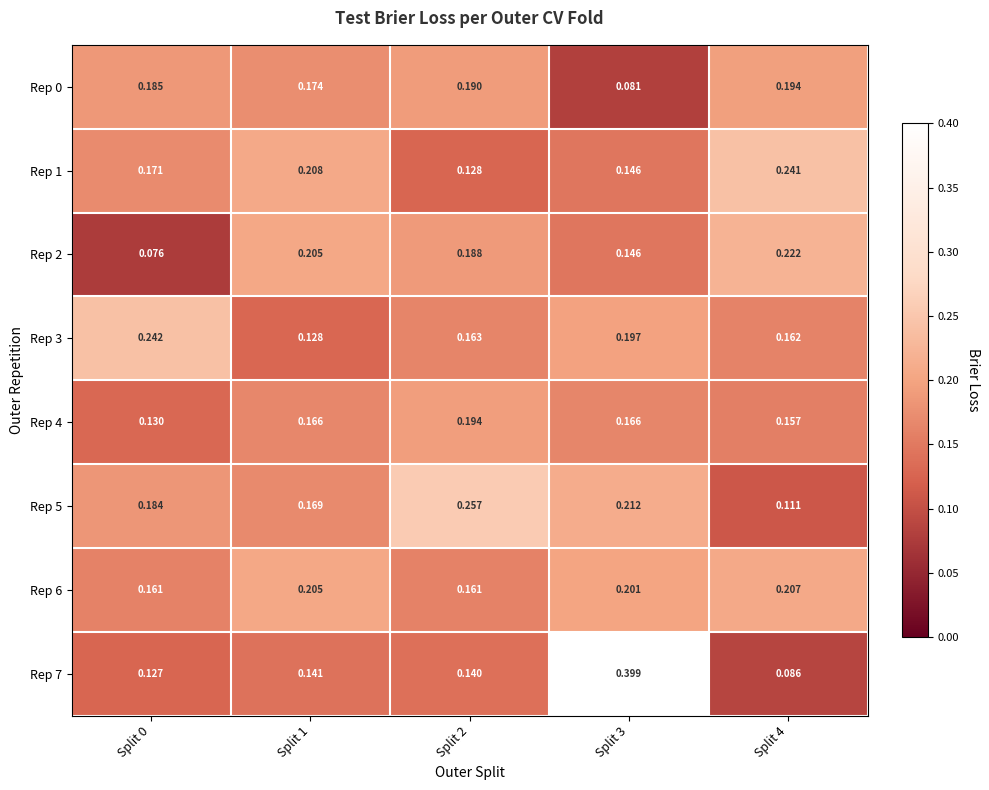

Which series has the largest total across all categories?

Rep 6